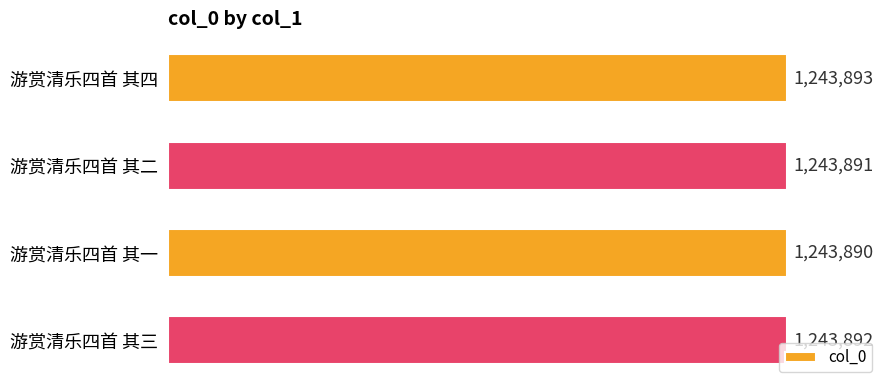

Which label corresponds to the smallest value in the chart?

游赏清乐四首 其一